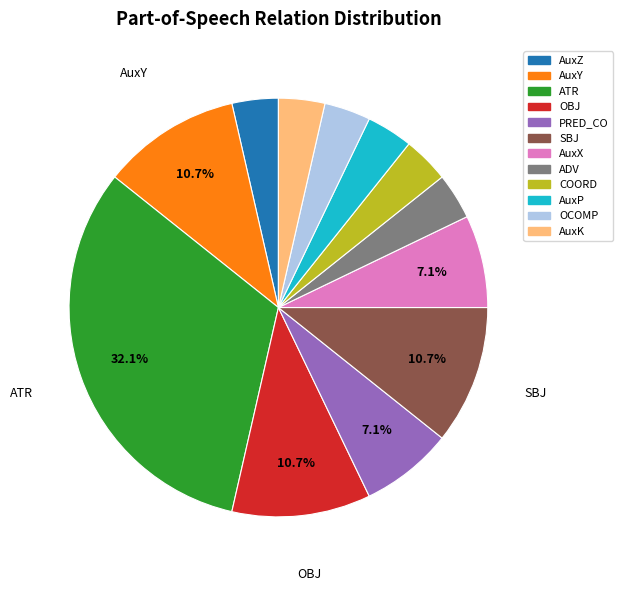

What percentage is the ATR slice, to the nearest percent?

32%